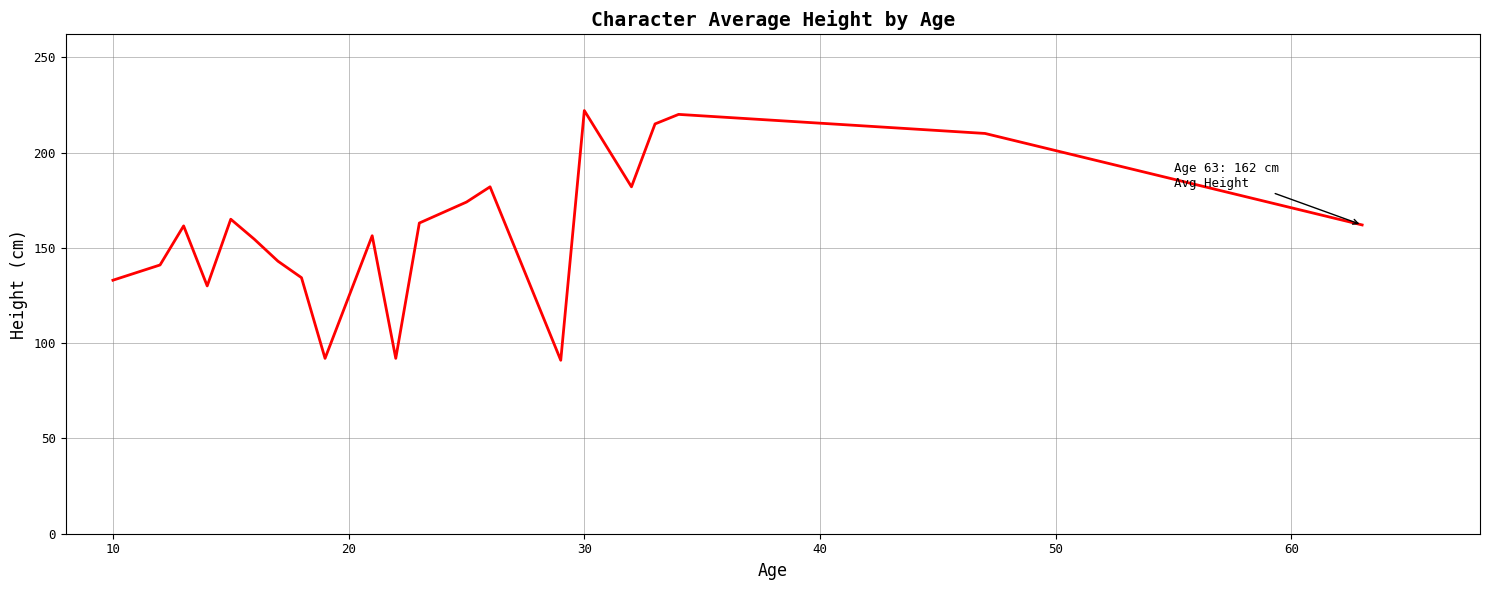

What is the sum of all values?

3323.7